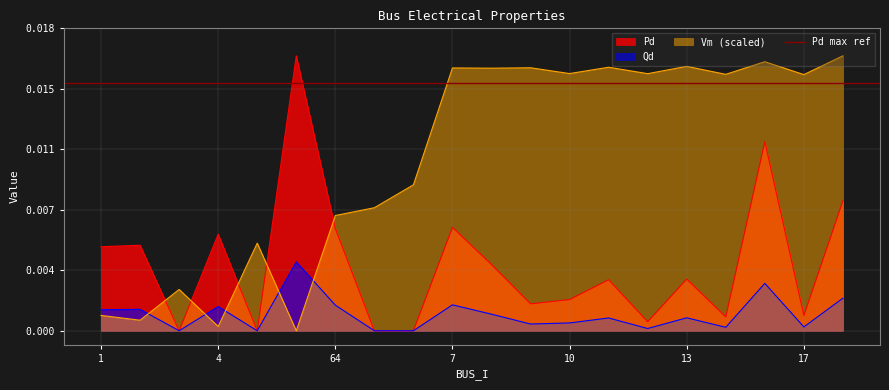

What is the label of the 3rd point from the left?

3